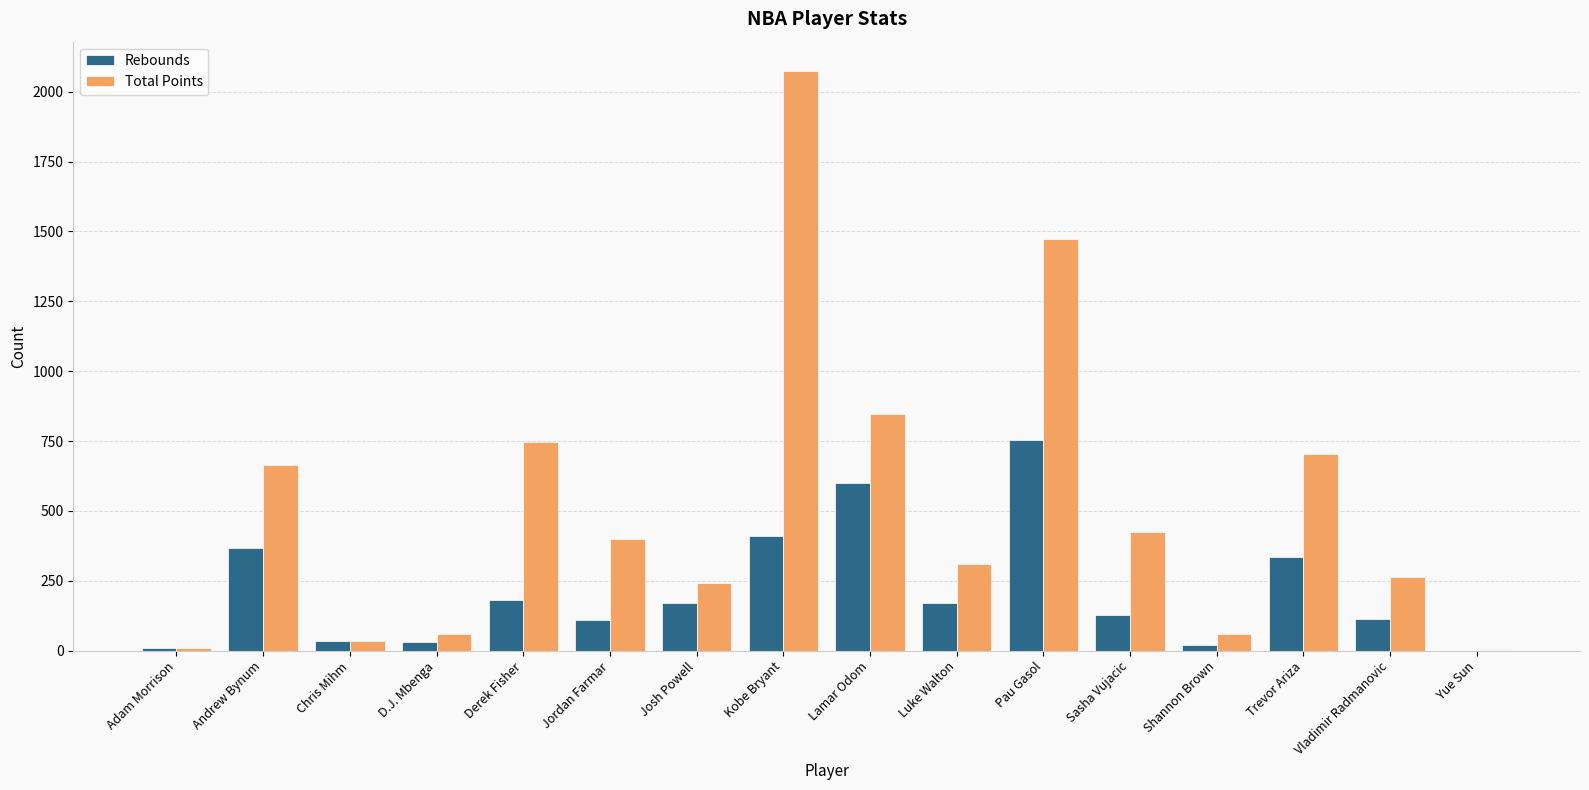

Which series has the largest range (max minus min)?

Total Points